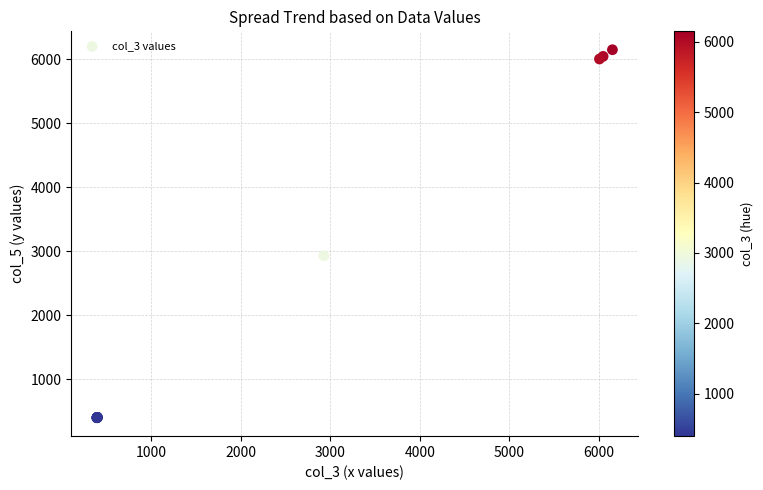

What Y value in the scatter plot is closest to 3272?

2929